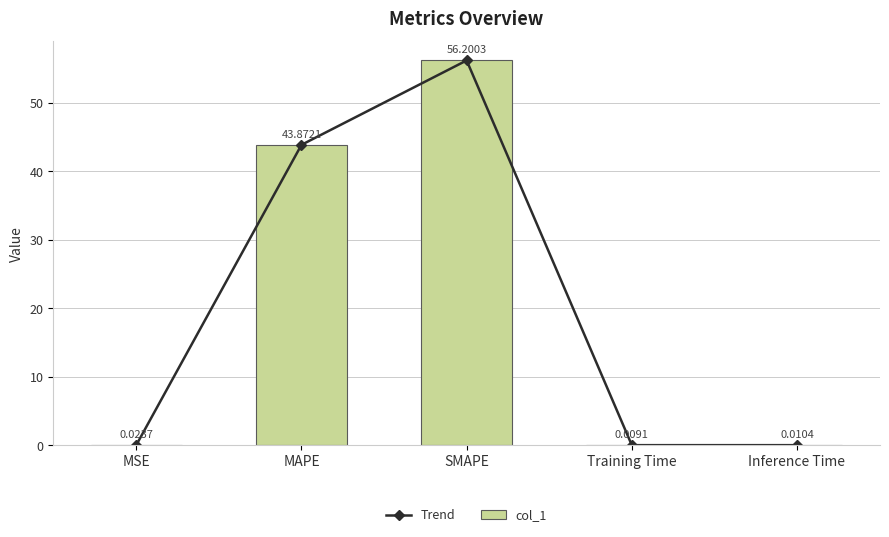

What are all the series names shown in the legend?

Trend, col_1